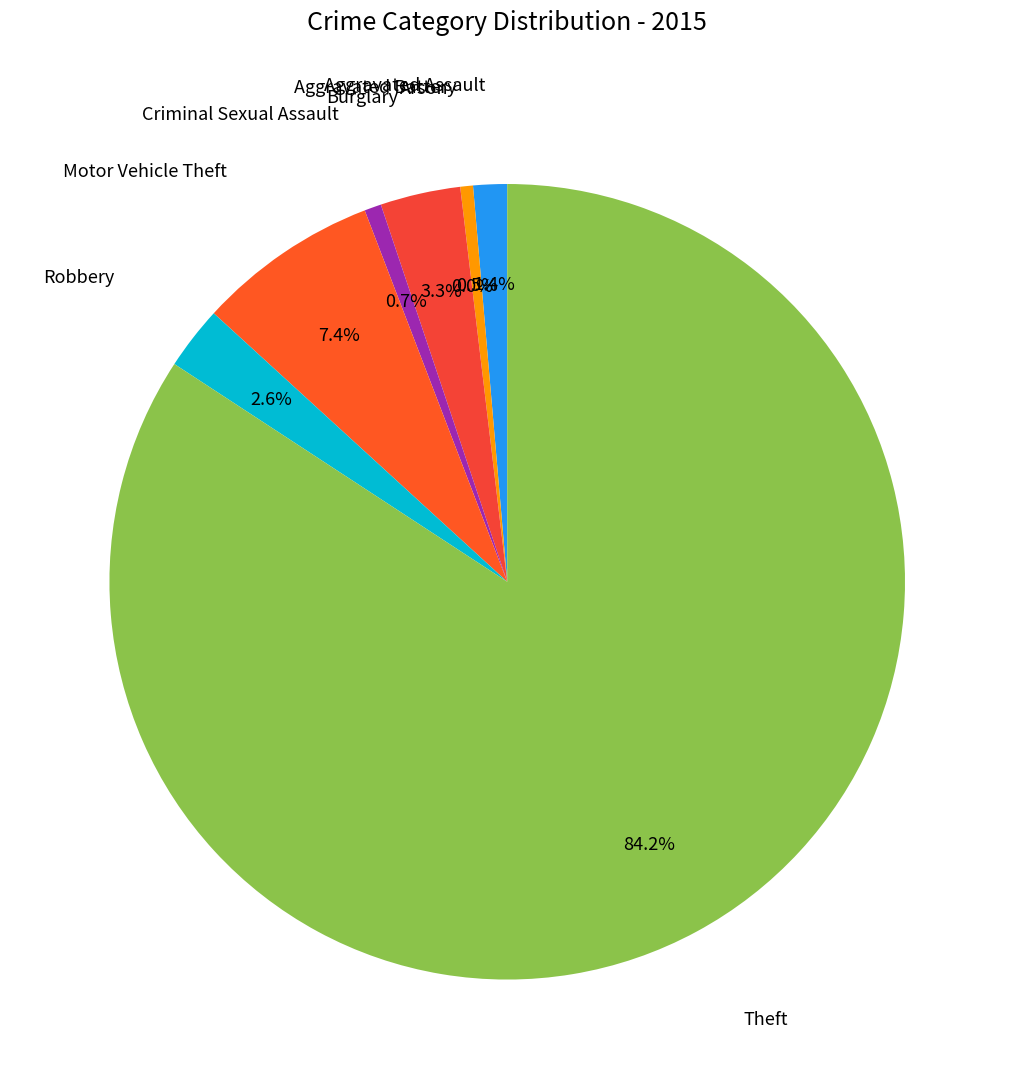

Which slice represents more than half of the pie?

Theft